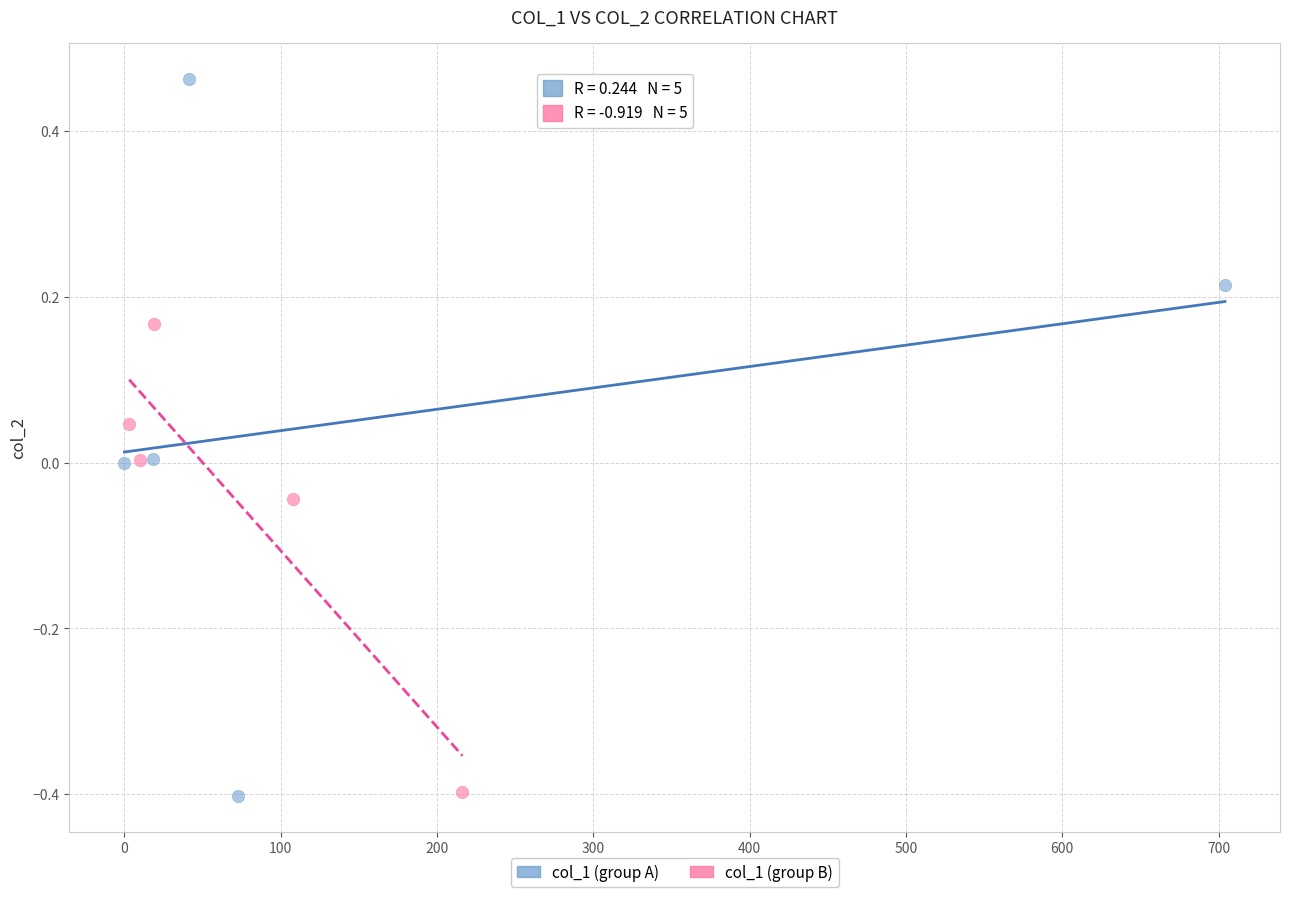

Which series has the widest spread of Y values?

col_1 (group A)